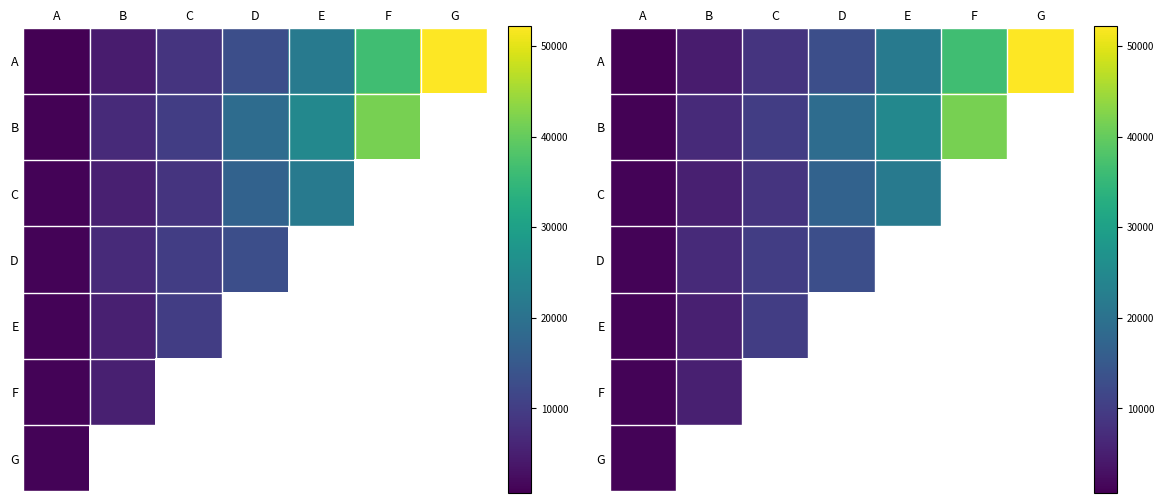

How many values in E are above zero?

3